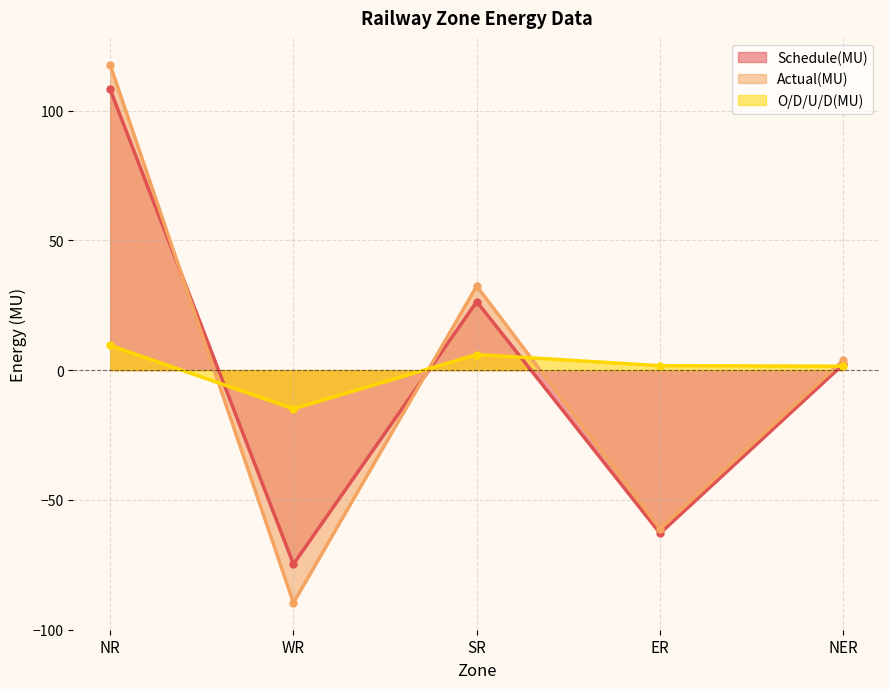

What is the maximum value shown in the chart?

117.7